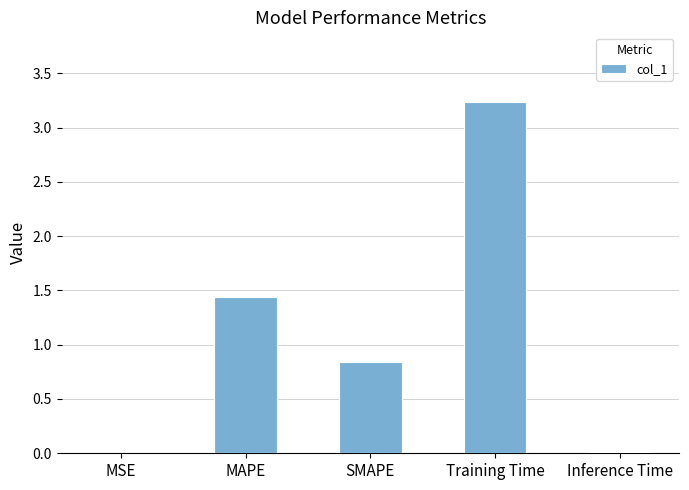

Is it true that the value at Inference Time is 0.0?

True